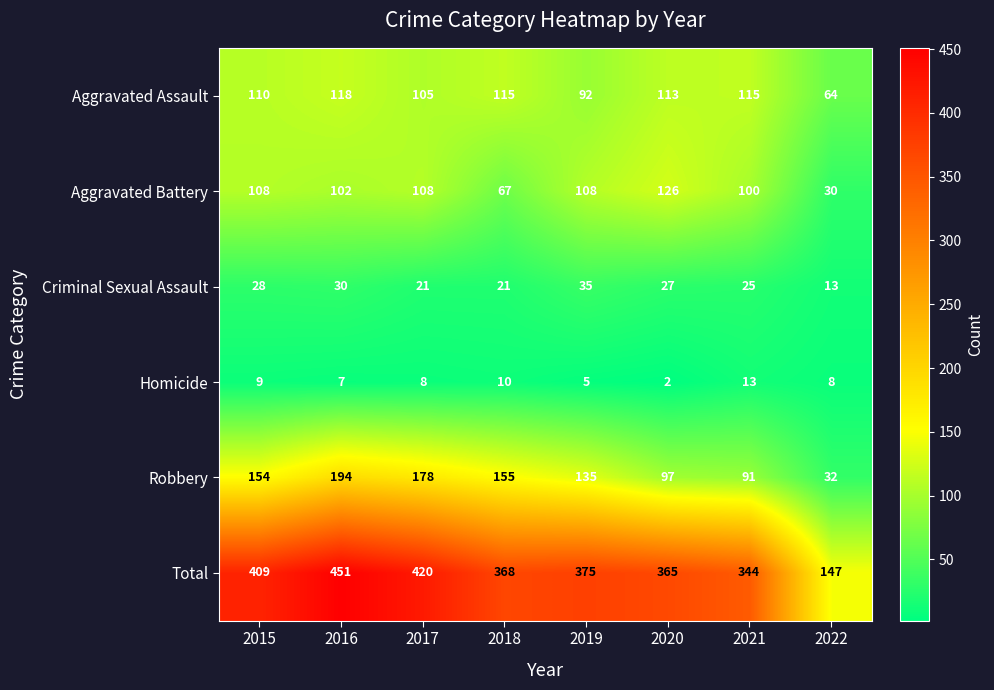

At which category does the chart reach its minimum across all series?

2020